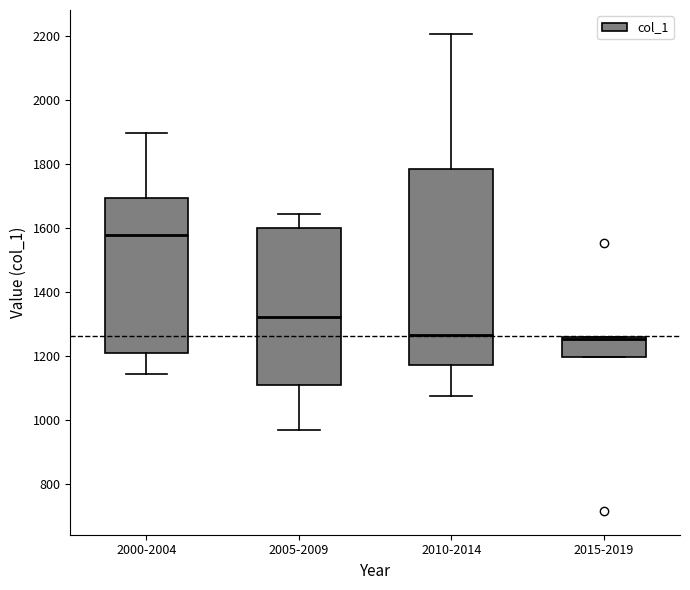

Where is the lower edge of the box for 2015-2019 on the y-axis? The values are not printed on the chart, so give them approximately, as read against the axis.

1200